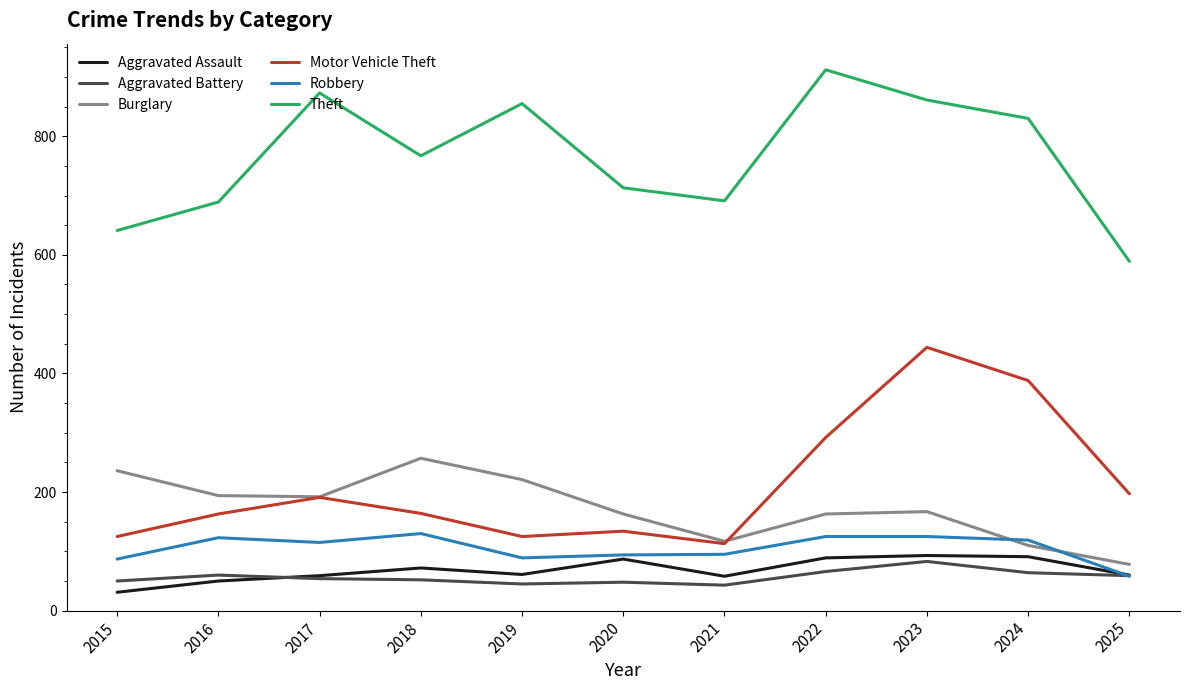

What is the difference between the second highest and second lowest values in the Aggravated Assault series?

41